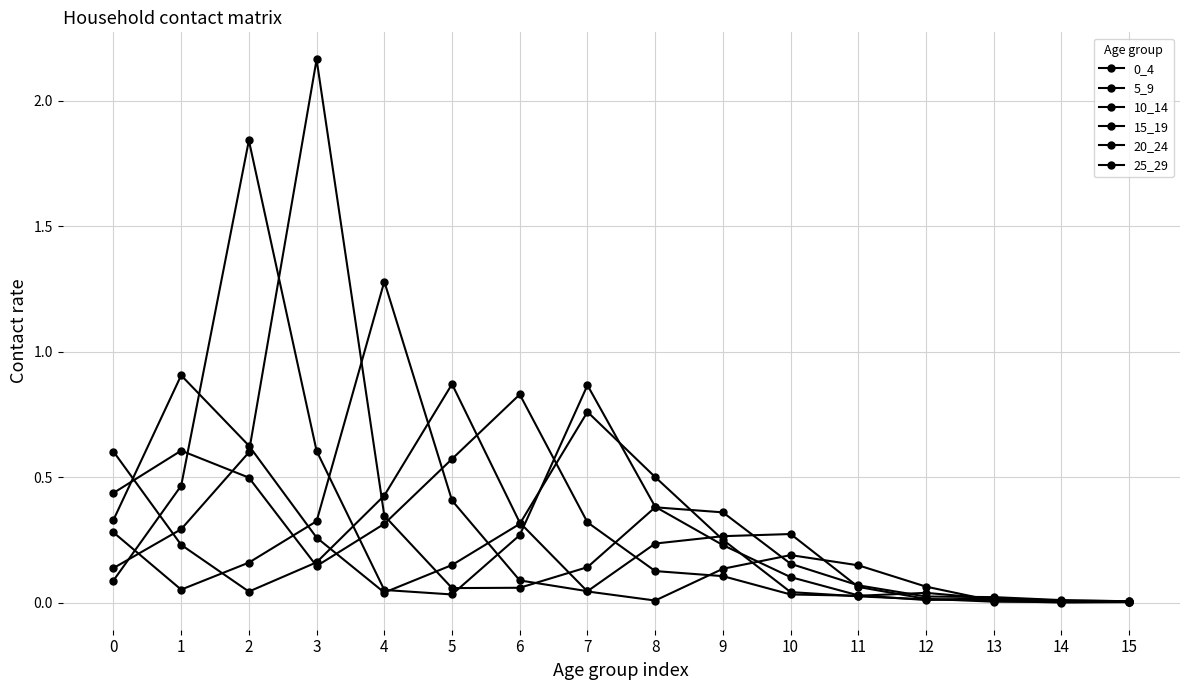

How many intersections are there between 15_19 and 25_29?

5